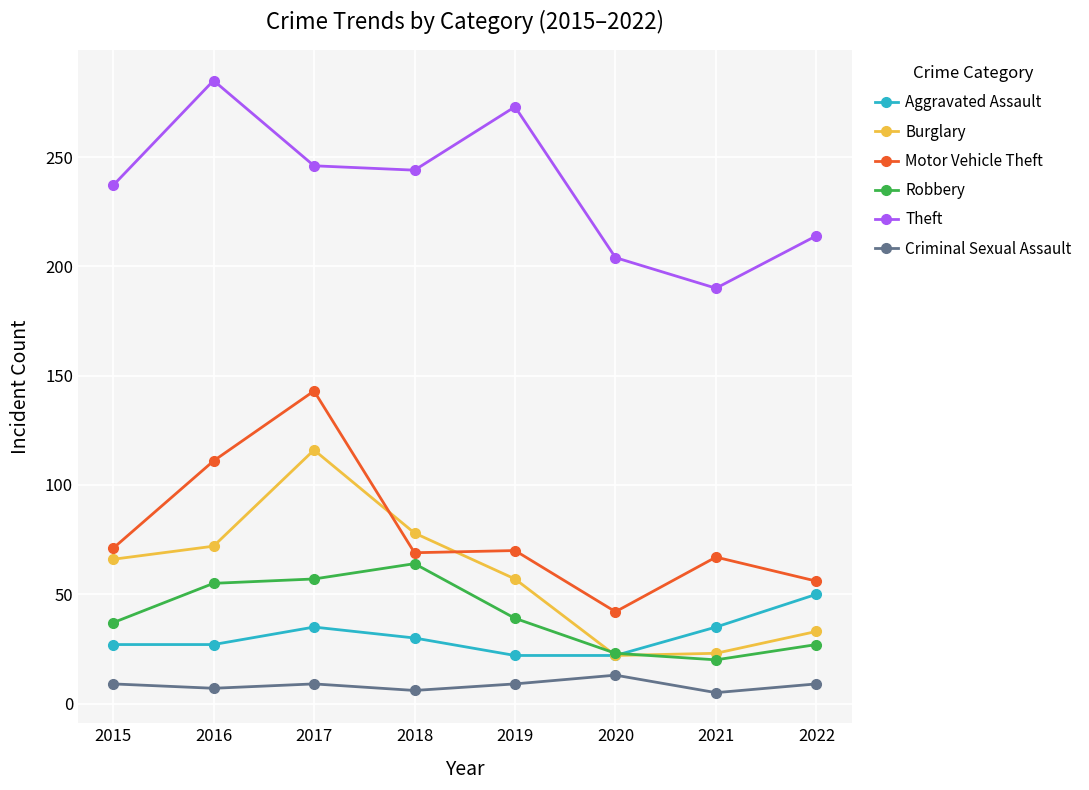

Rank the series by their maximum value, from lowest to highest.

Criminal Sexual Assault, Aggravated Assault, Robbery, Burglary, Motor Vehicle Theft, Theft